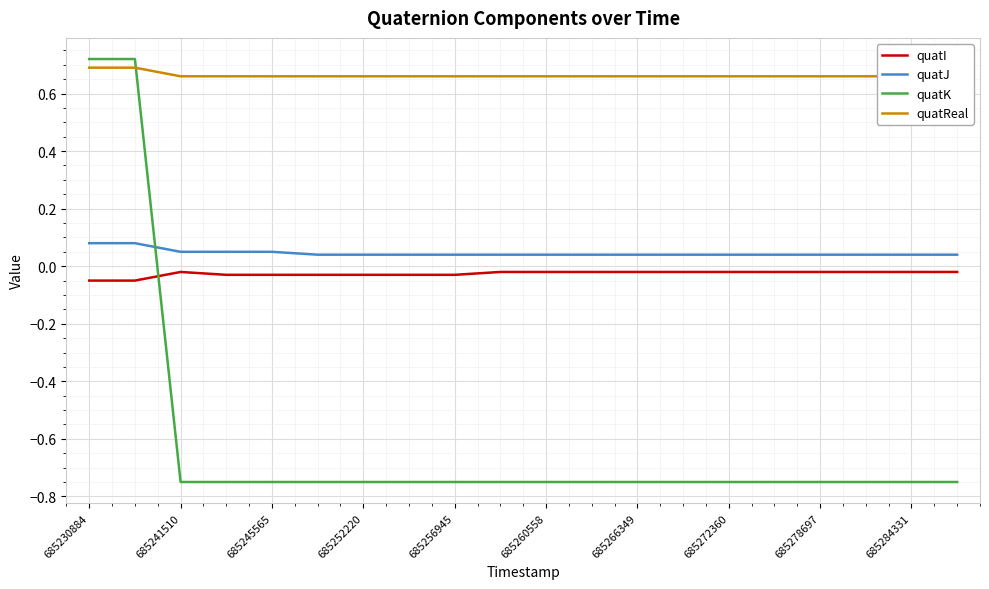

At which label does quatK first exceed 0?

685230884